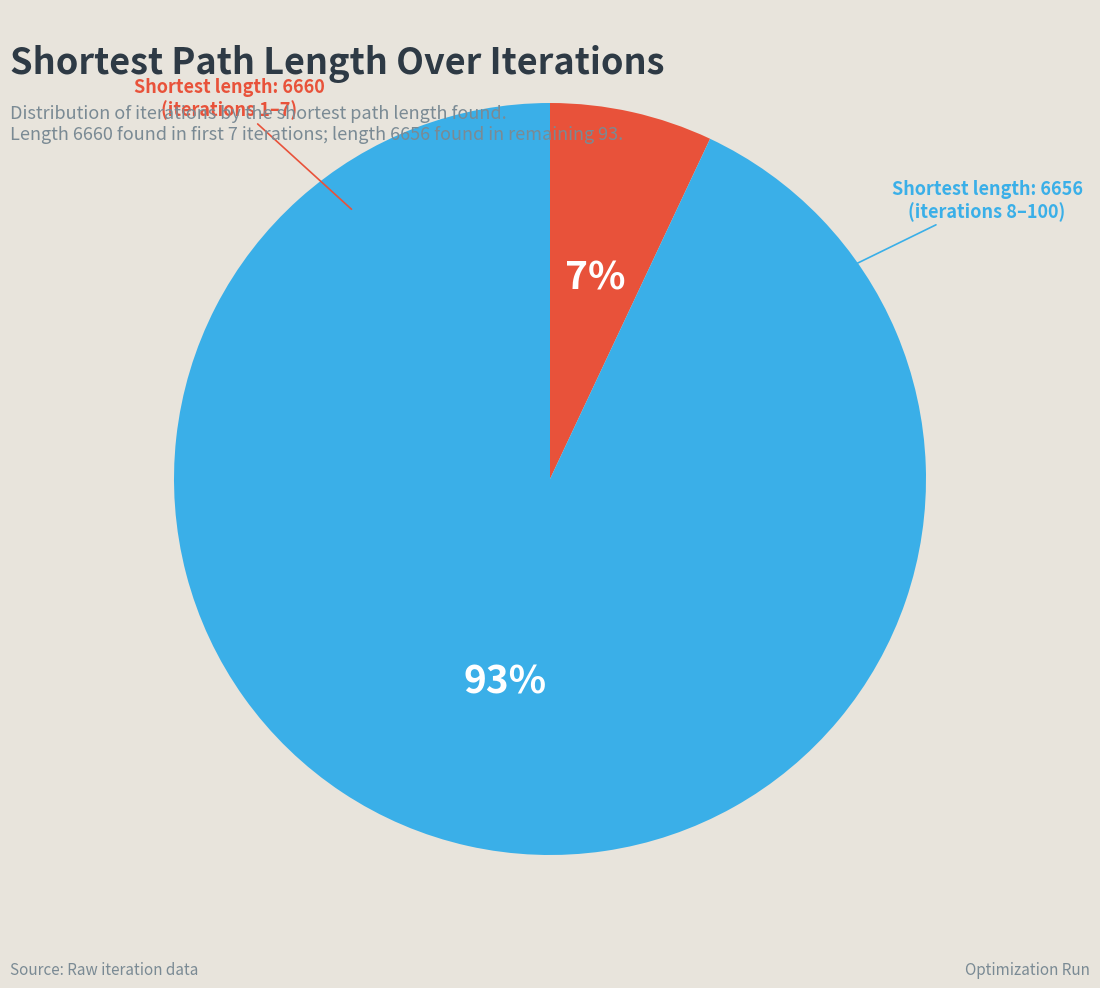

Is there a majority slice in this chart?

Yes